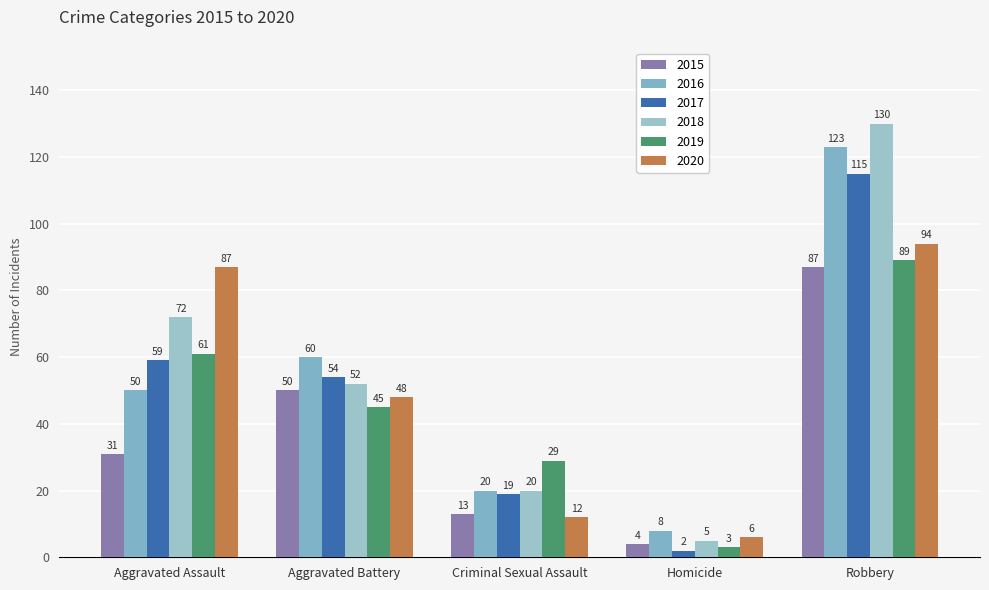

What is the sum of all 2017 values?

249